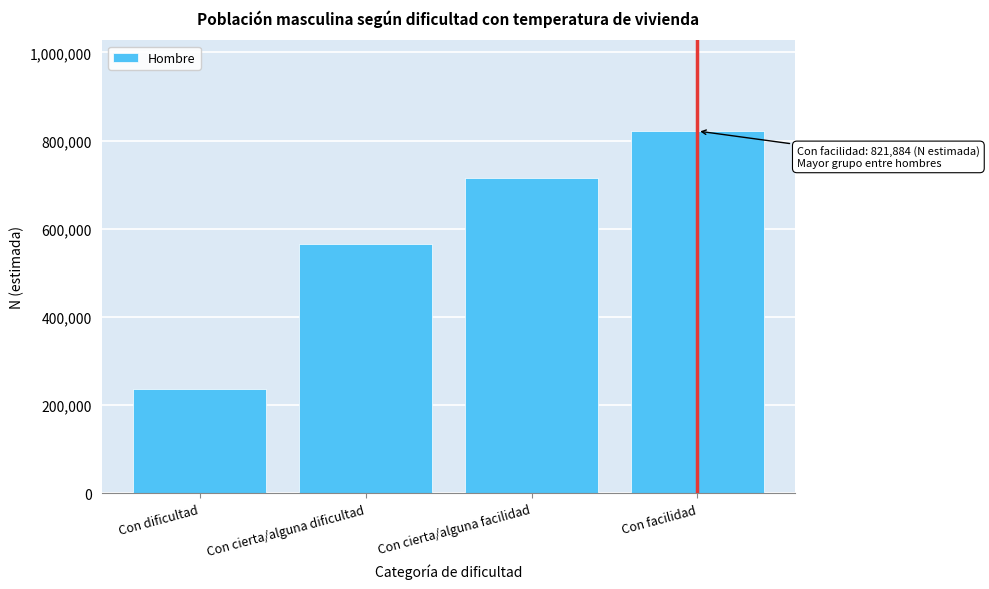

Reading left to right, list all the values displayed in this chart.

237919	566307	715187	821884